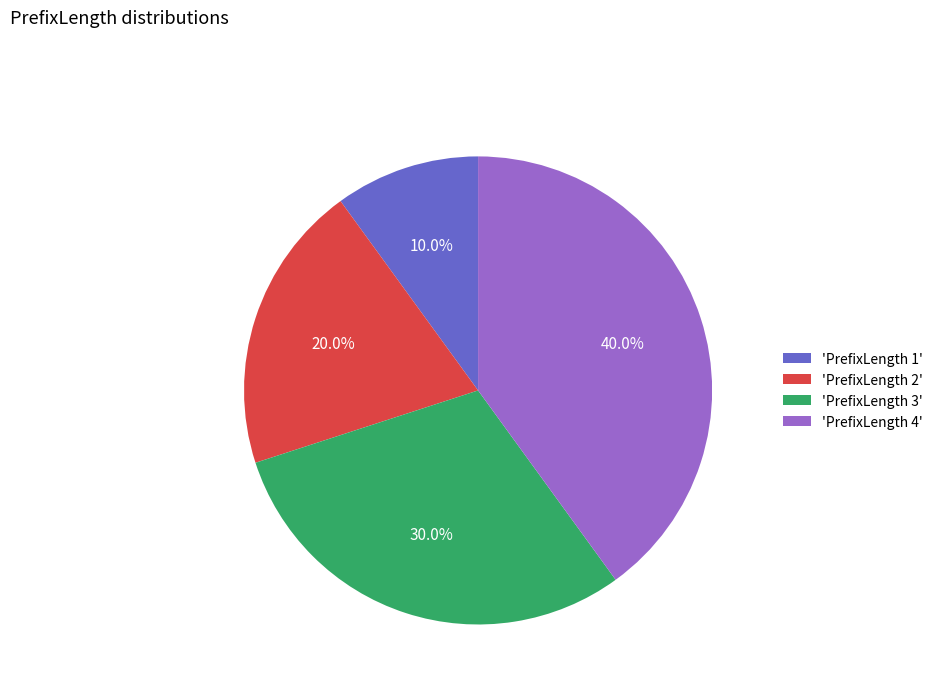

Is there any slice that represents more than half of the pie?

No